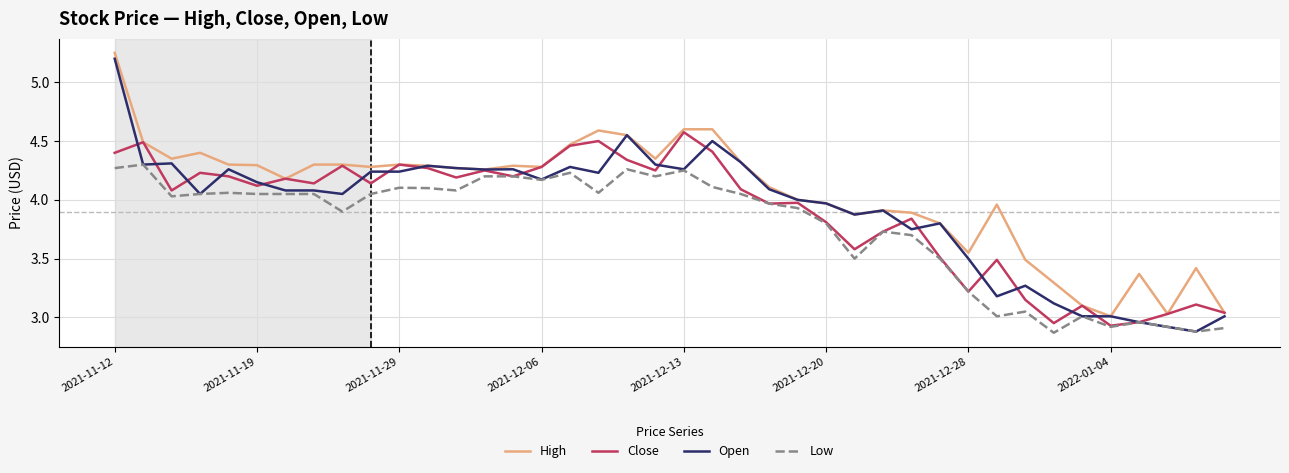

Which series has the largest total across all categories?

High